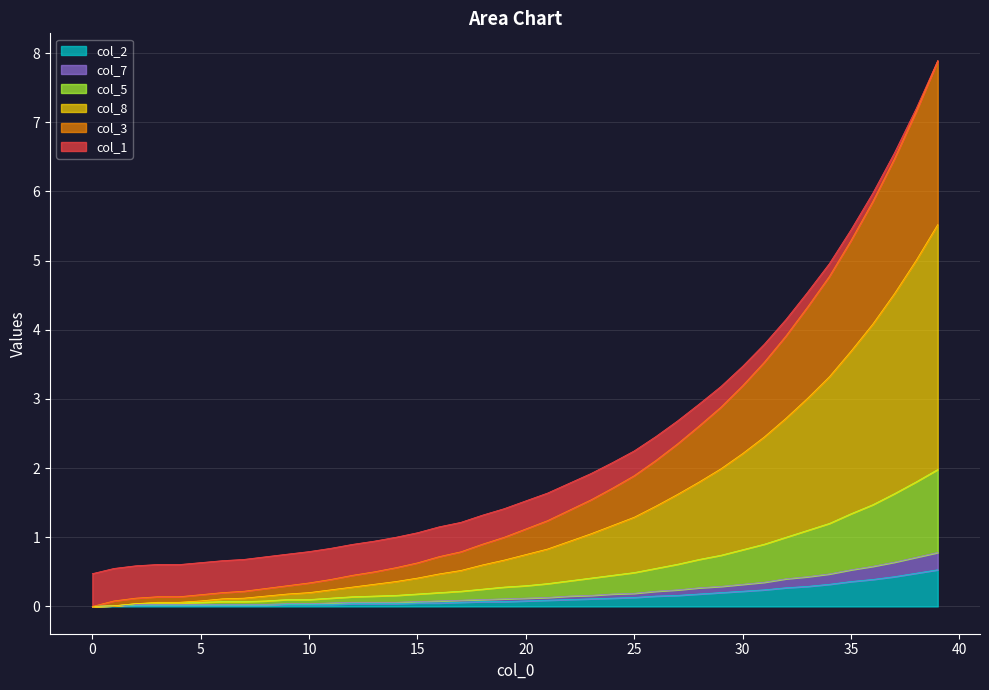

True or false: col_1 and col_8 cross at least once.

False